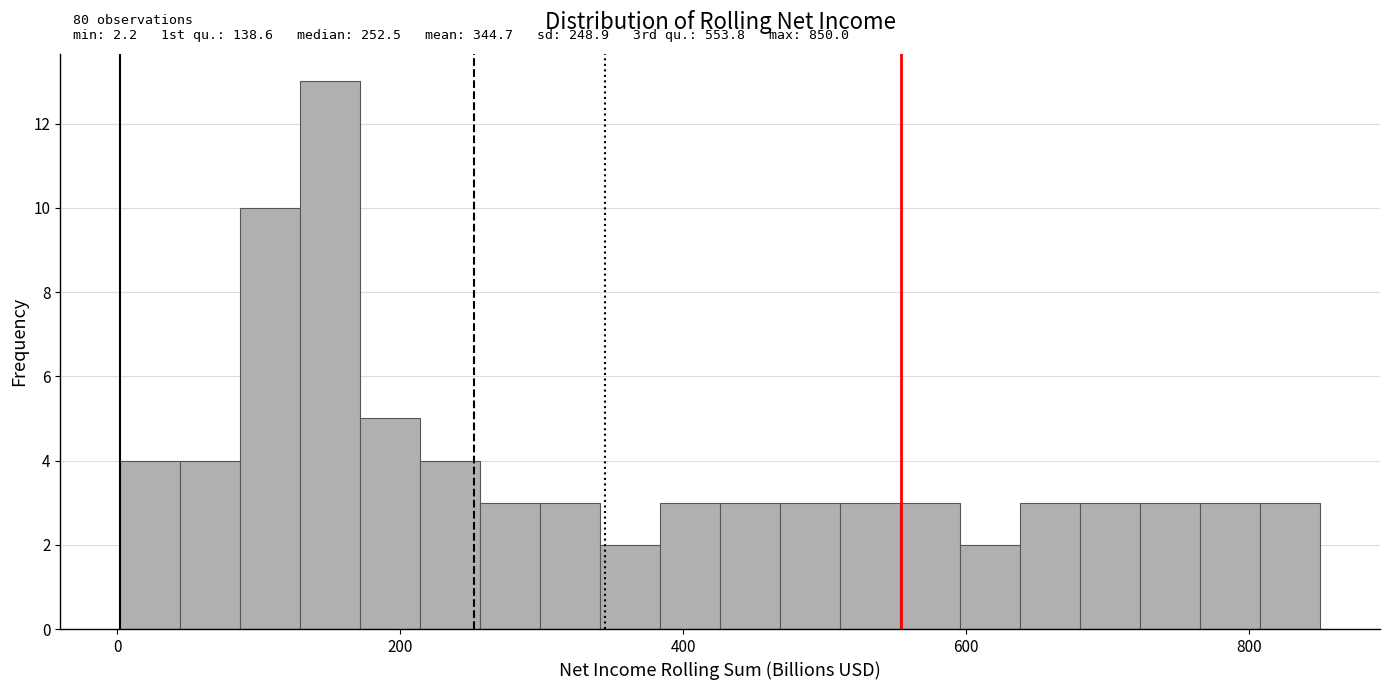

Read against the x-axis, roughly where is the centre of the tallest bar?

160